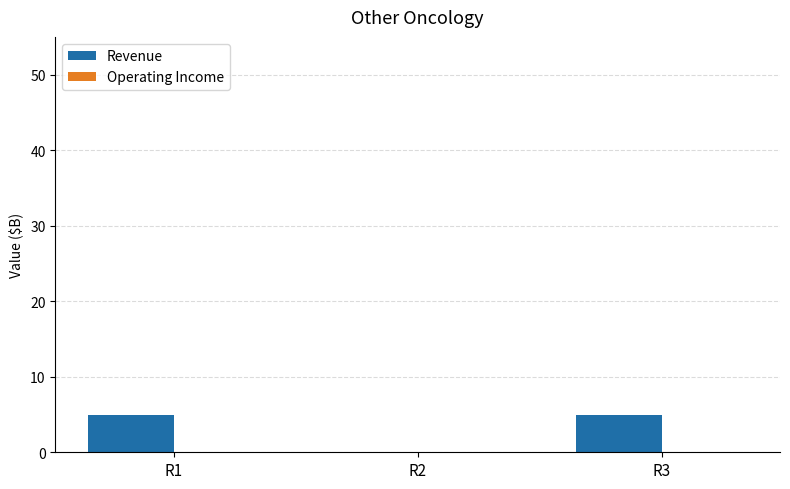

Is it true that the value at R1 is 7?

False